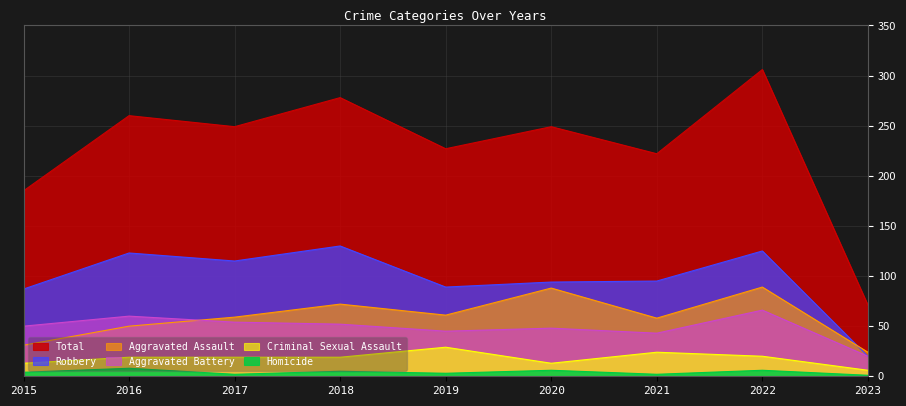

Reading left to right, list all the values displayed in this chart.

Aggravated Assault: 2015=31	2016=50	2017=59	2018=72	2019=61	2020=88	2021=58	2022=89	2023=24
Aggravated Battery: 2015=50	2016=60	2017=54	2018=52	2019=45	2020=48	2021=43	2022=66	2023=20
Criminal Sexual Assault: 2015=13	2016=19	2017=19	2018=19	2019=29	2020=13	2021=24	2022=20	2023=6
Homicide: 2015=4	2016=8	2017=2	2018=5	2019=3	2020=6	2021=2	2022=6	2023=1
Robbery: 2015=87	2016=123	2017=115	2018=130	2019=89	2020=94	2021=95	2022=125	2023=20
Total: 2015=185	2016=260	2017=249	2018=278	2019=227	2020=249	2021=222	2022=306	2023=71